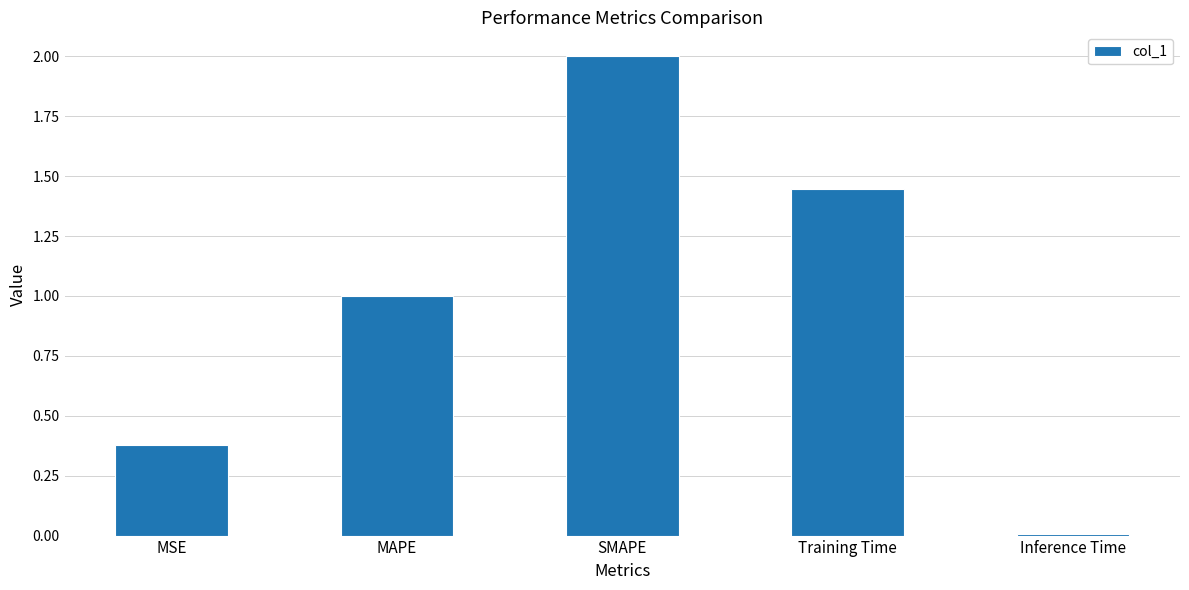

How many values are below 1?

2